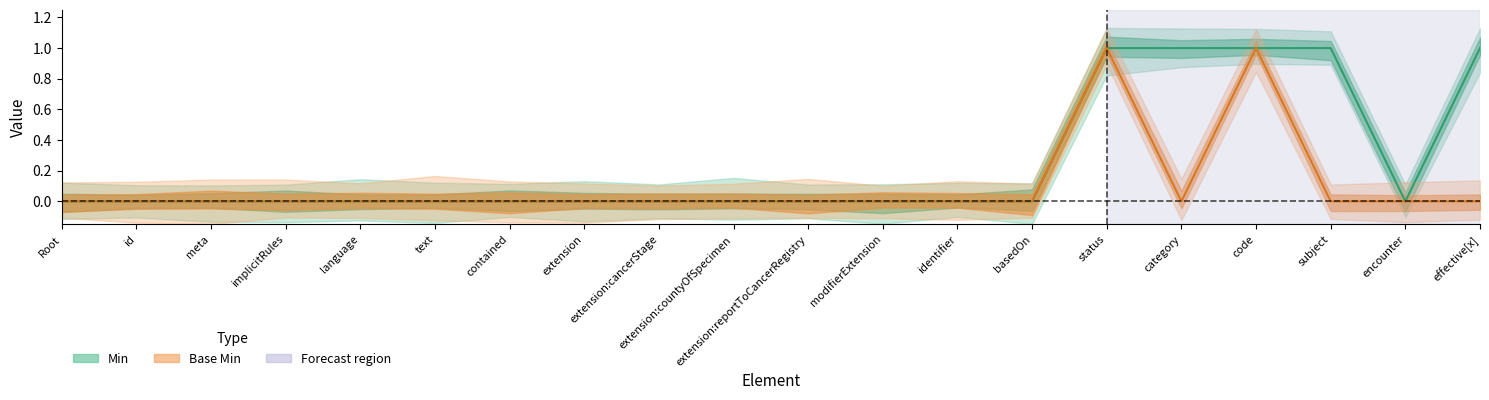

Rank the categories by Base Min value from lowest to highest.

Root, id, meta, implicitRules, language, text, contained, extension, extension:cancerStage, extension:countyOfSpecimen, extension:reportToCancerRegistry, modifierExtension, identifier, basedOn, category, subject, encounter, effective[x], status, code